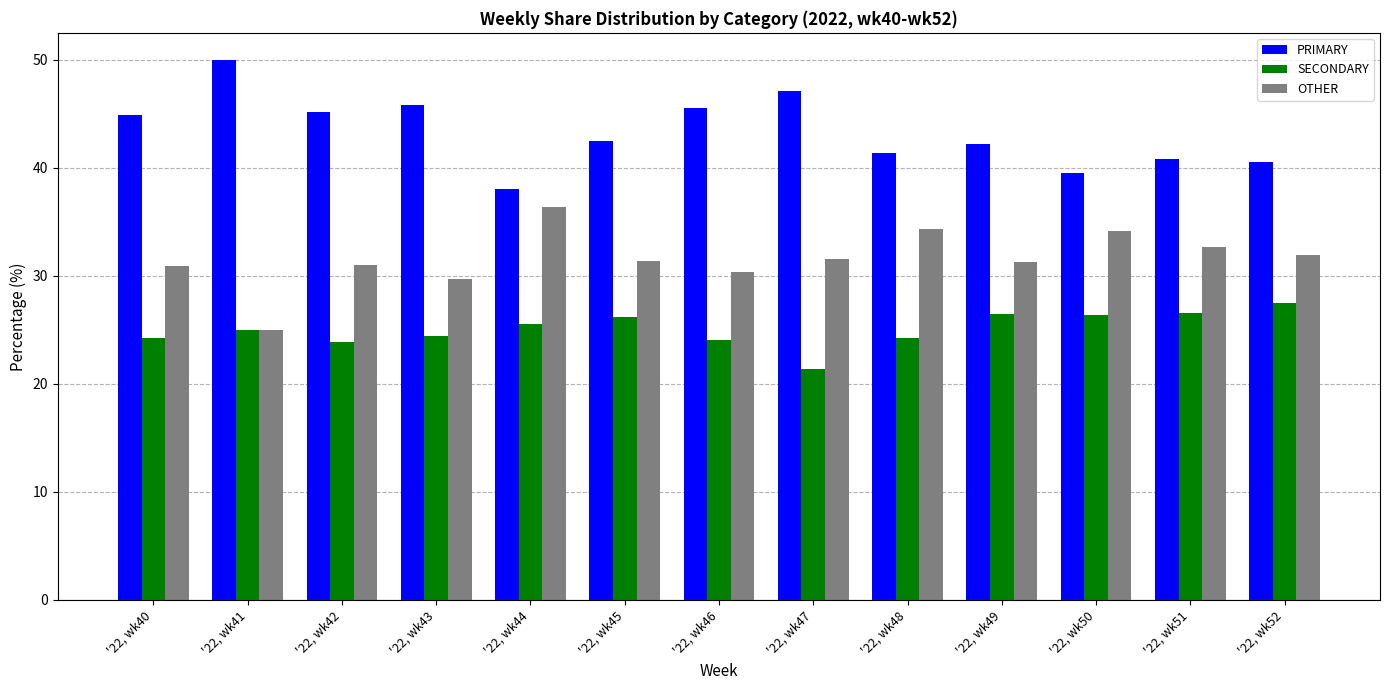

Does the chart contain any negative values?

No